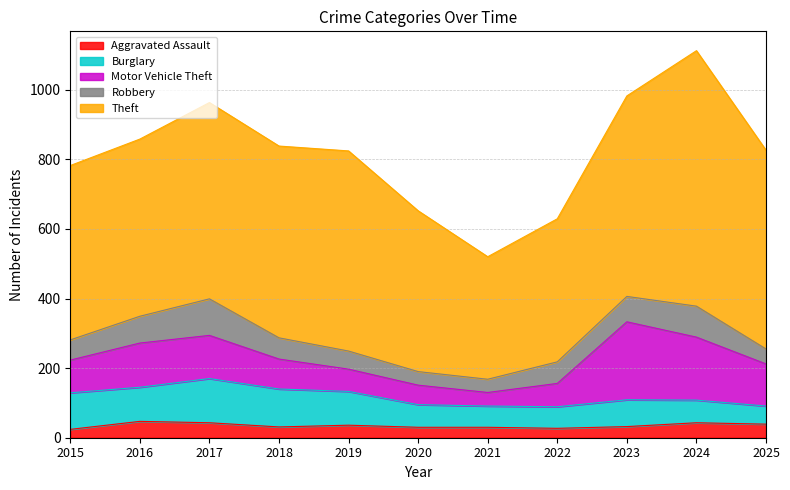

Between 2015 and 2019, which series saw the biggest shift?

Theft